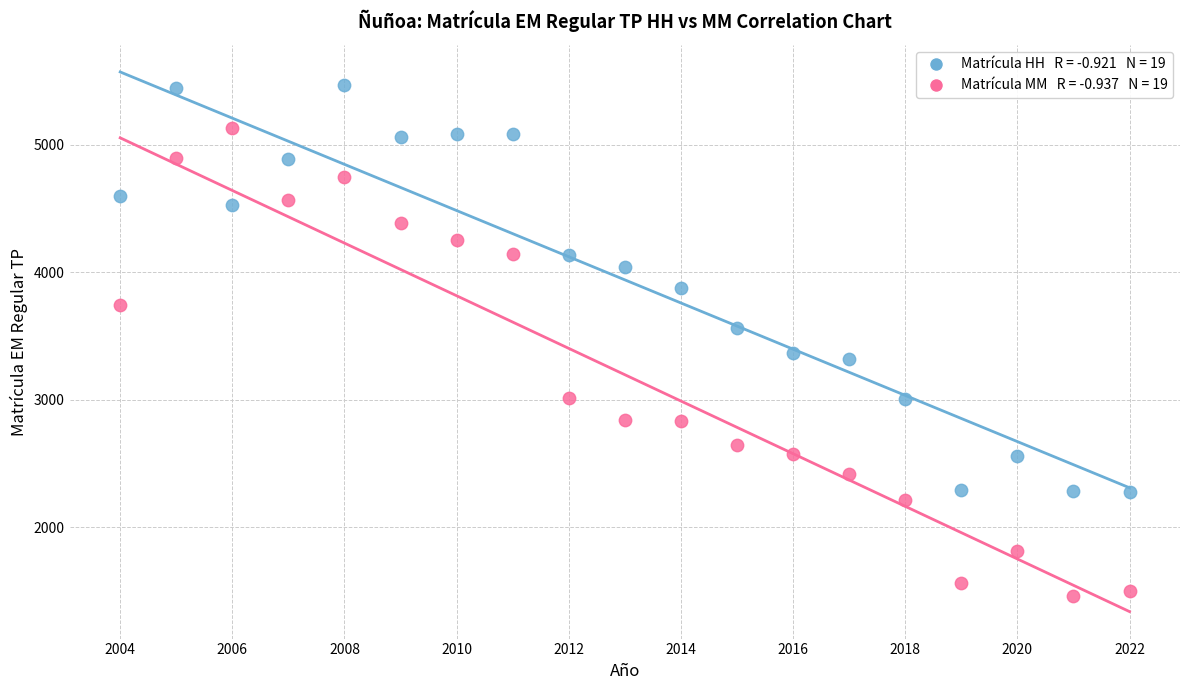

Across all data points, what is the range of X values (max minus min)?

18